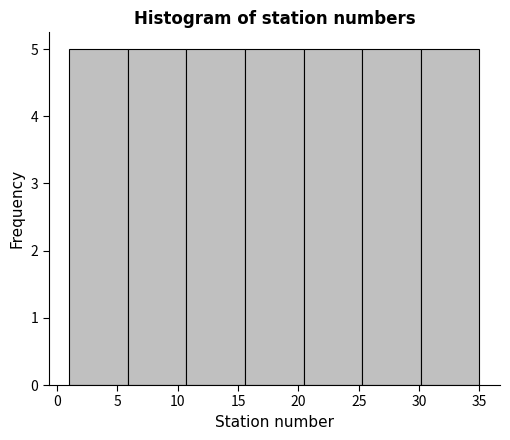

Reading left to right, transcribe this chart: for each bar, give the range it covers on the x-axis and its height. Neither the bar edges nor the heights are printed on the chart, so give them approximately, as read against the axes.

1.0 to 6.0: 5
6.0 to 10.5: 5
10.5 to 15.5: 5
15.5 to 20.5: 5
20.5 to 25.5: 5
25.5 to 30.0: 5
30.0 to 35.0: 5